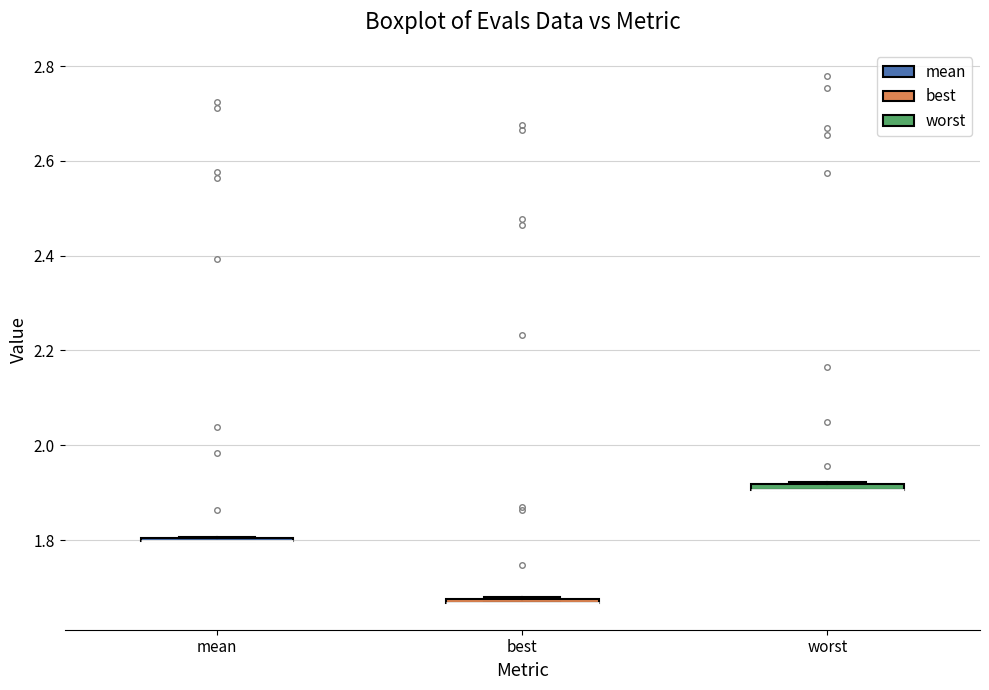

Where is the lower edge of the box for best on the y-axis? The values are not printed on the chart, so give them approximately, as read against the axis.

1.66